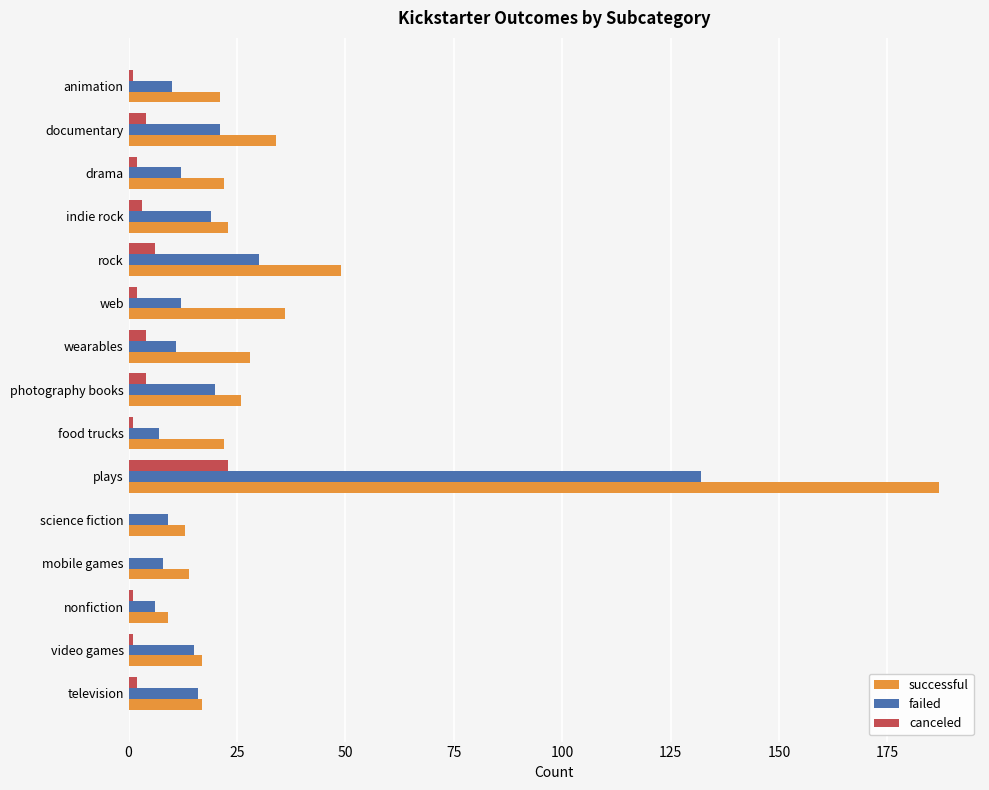

Where is successful nearest to the value 98?

rock